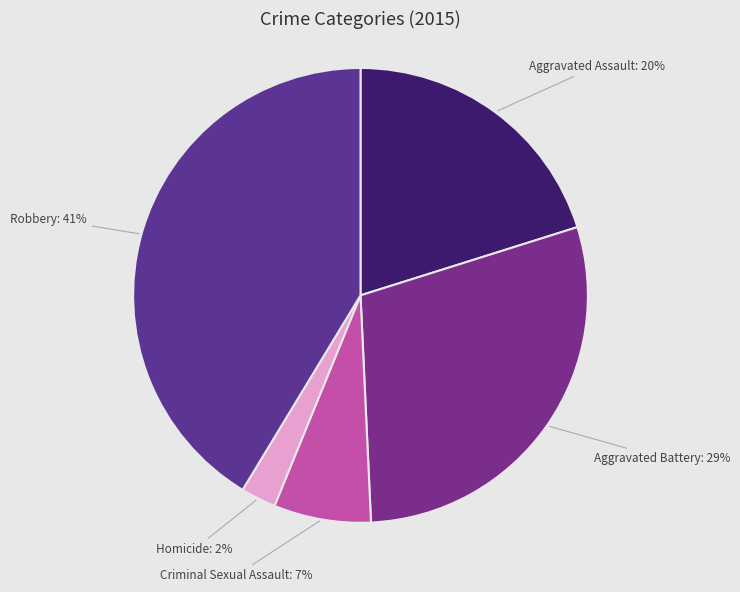

Rank the categories by value from highest to lowest.

Robbery, Aggravated Battery, Aggravated Assault, Criminal Sexual Assault, Homicide